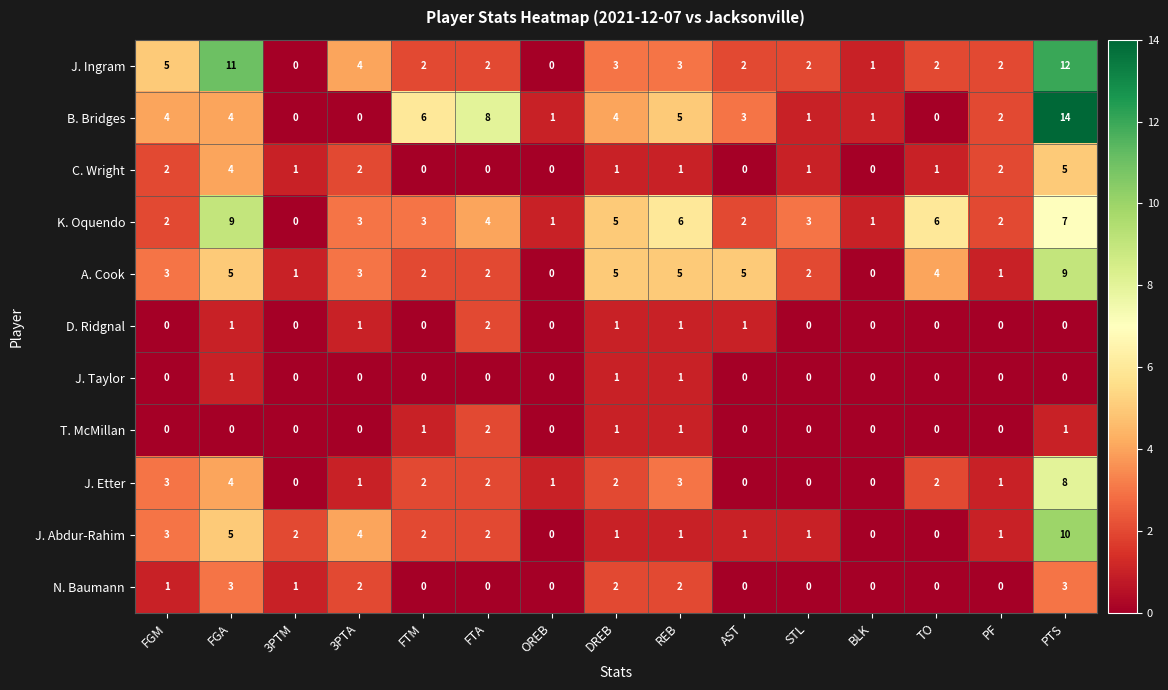

What is the spread (max minus min) of values at PTS?

14